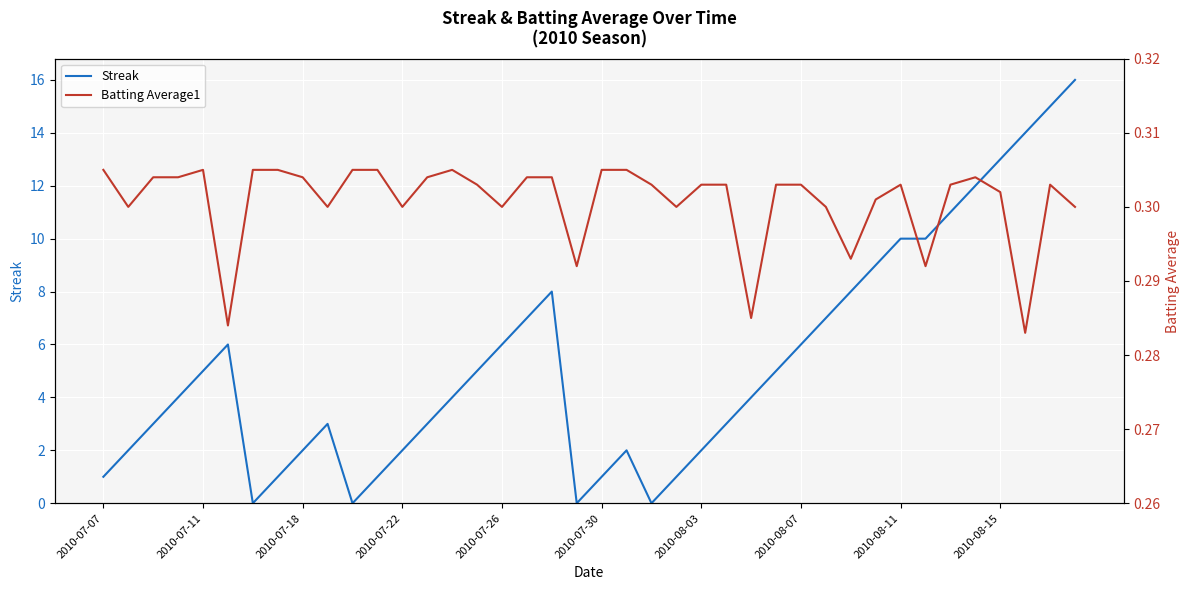

The value of Streak at 2010-07-11 is 5. True or false?

True